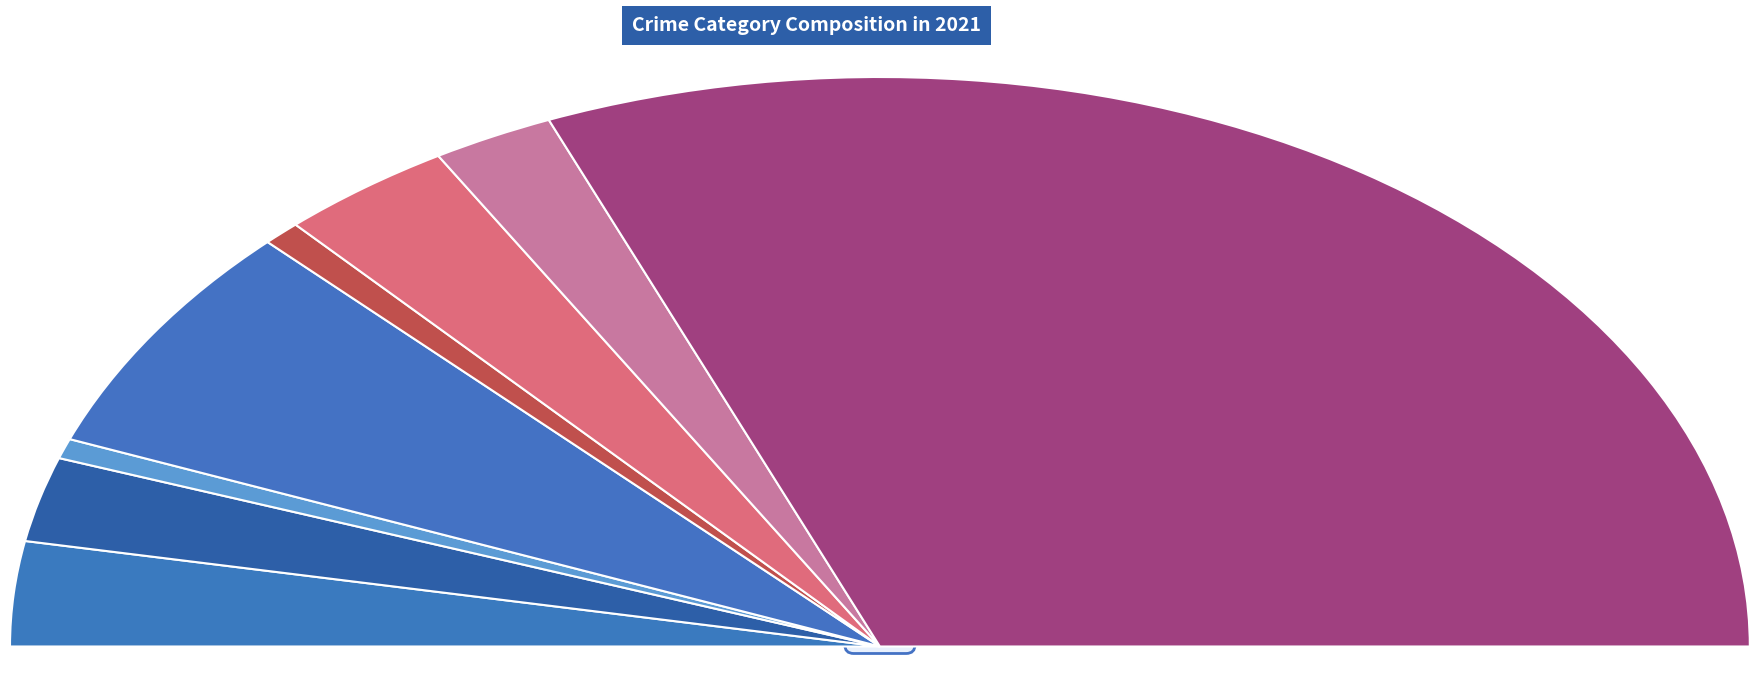

What percentage is NOT represented by Burglary?

86.7%